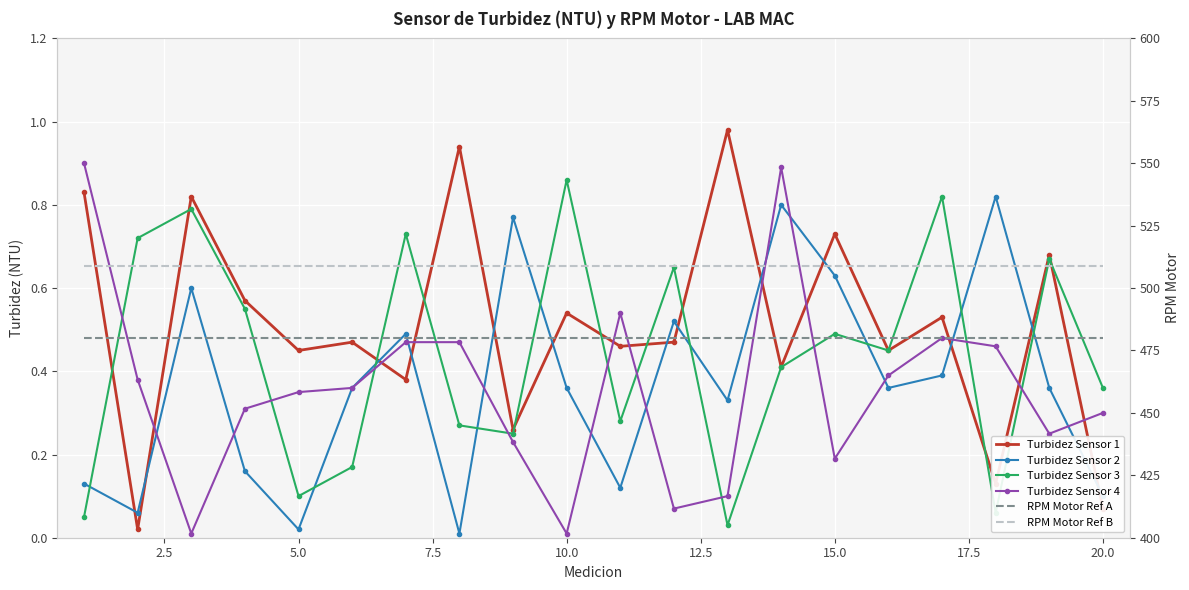

What is the maximum value shown in the chart?

509.0